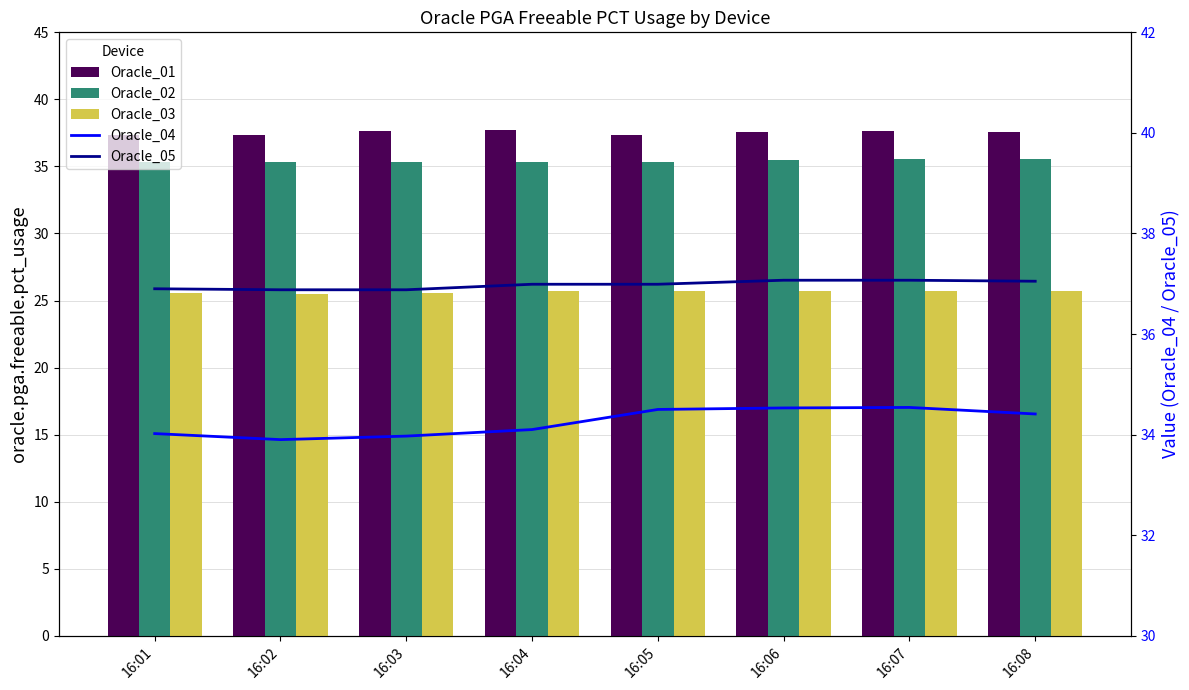

What is the total value across all series at 16:02?

169.0